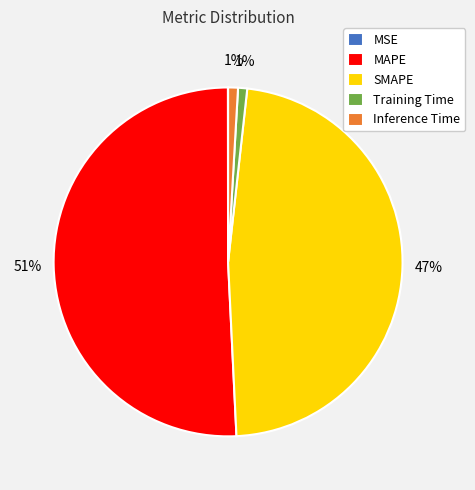

Do Training Time and MAPE together represent more than half of the pie?

Yes